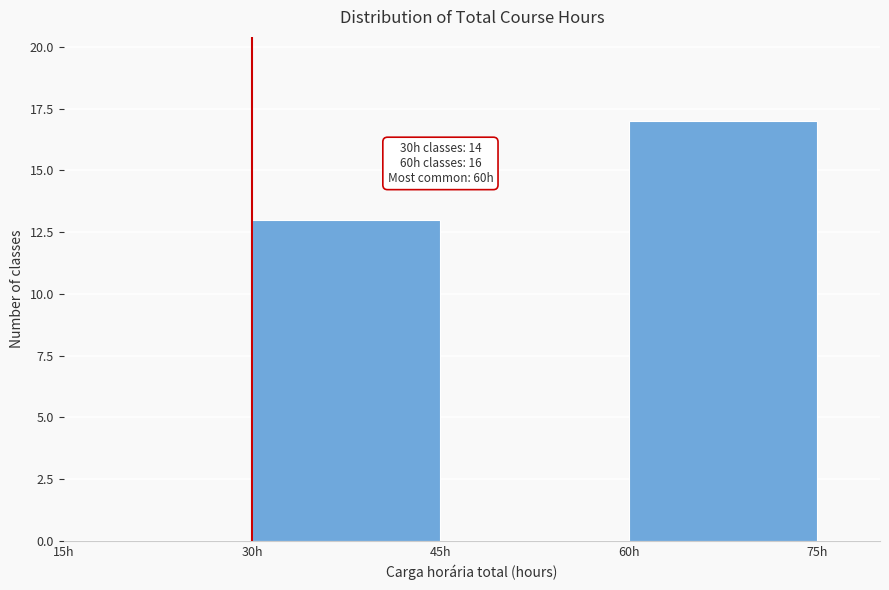

Which range on the x-axis has the tallest bar?

60 to 75